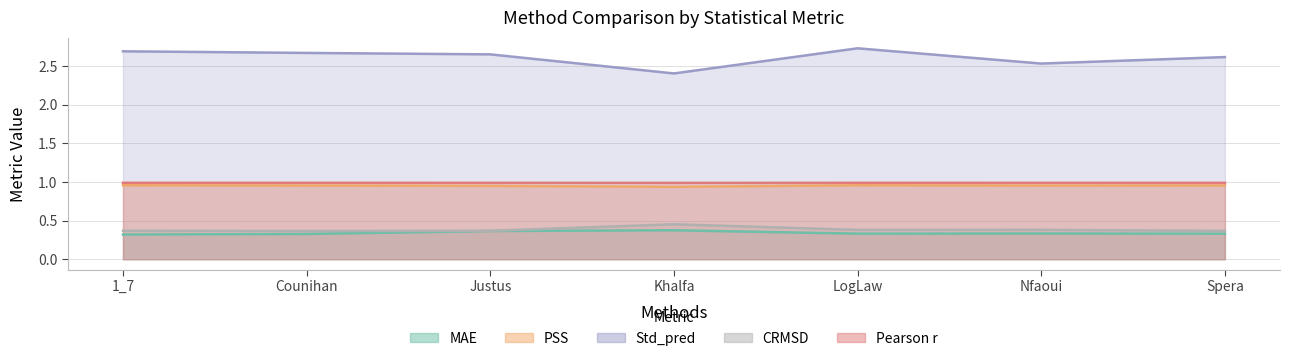

How many interior local valleys does the CRMSD series have?

2